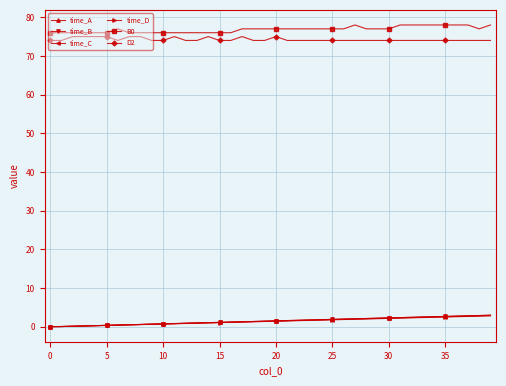

Does the chart have visible grid lines?

Yes